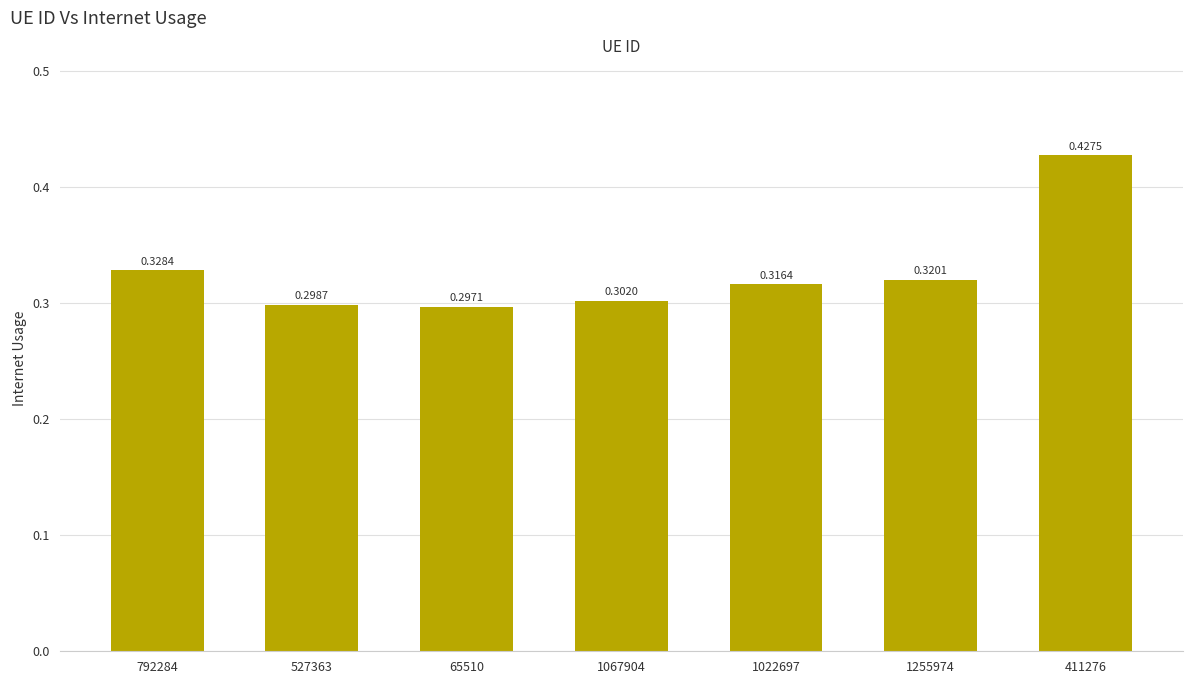

Count the number of categories in the chart.

7